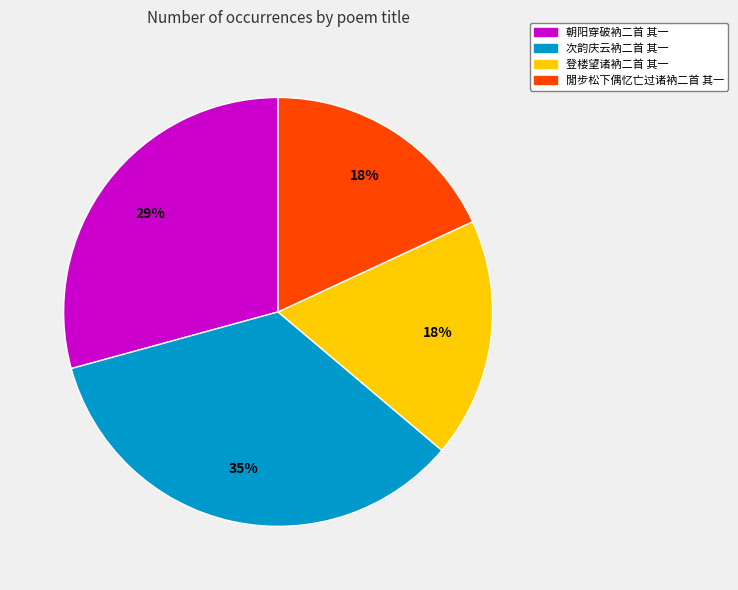

What percentage is the 次韵庆云衲二首 其一 slice, to the nearest percent?

35%